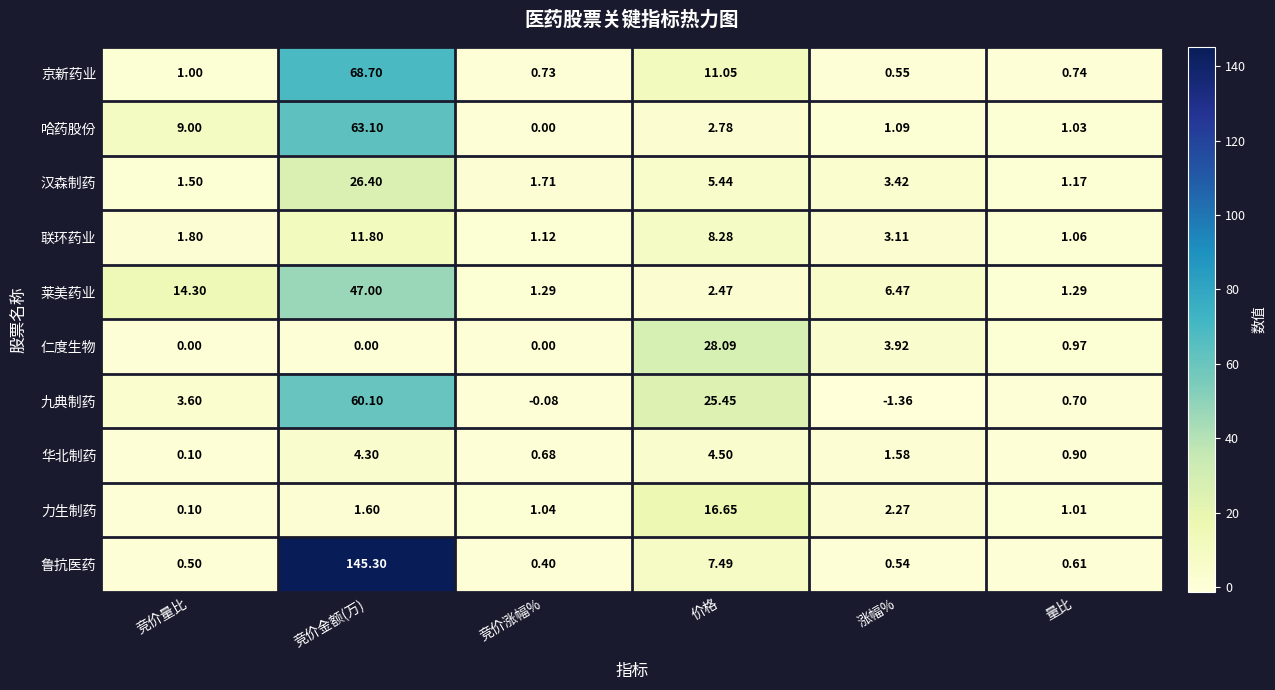

Rank the series at 涨幅% from lowest to highest value.

九典制药, 鲁抗医药, 京新药业, 哈药股份, 华北制药, 力生制药, 联环药业, 汉森制药, 仁度生物, 莱美药业